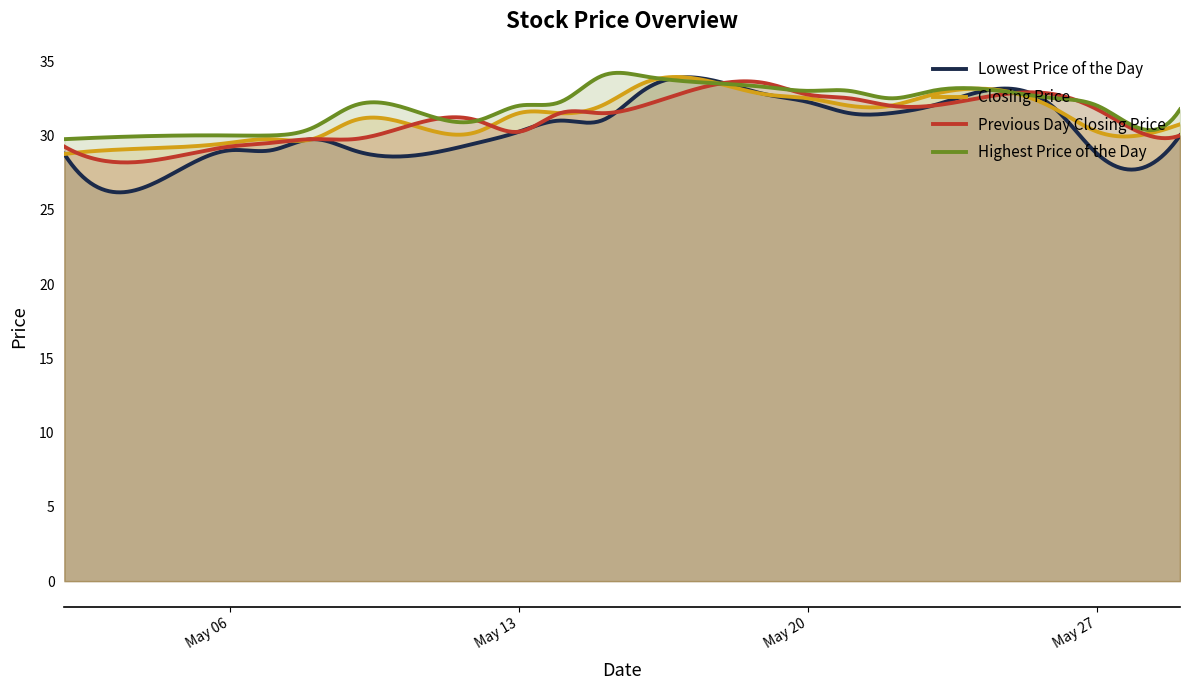

Which series has the largest range (max minus min)?

Lowest Price of the Day